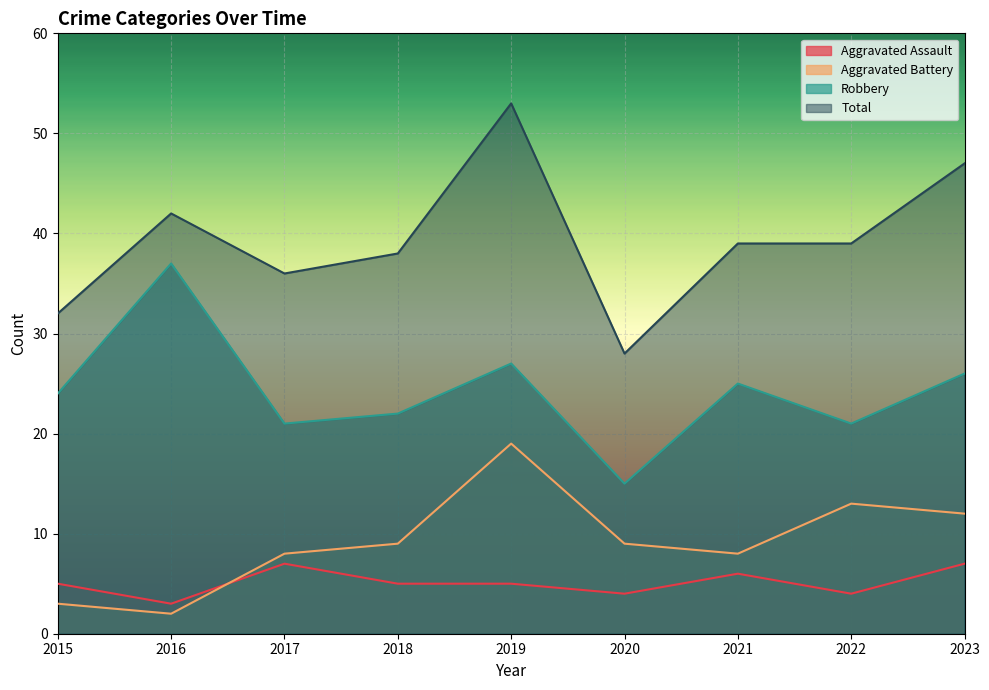

What is the value of the Aggravated Battery point at the 5th from the left?

19